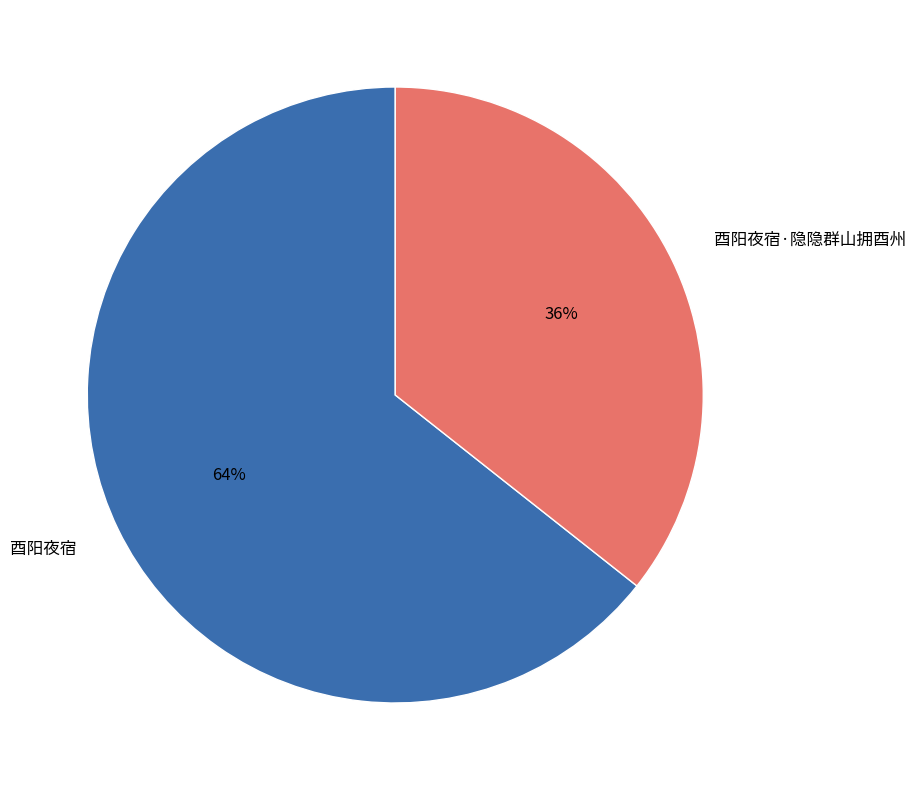

Is it true that 酉阳夜宿·隐隐群山拥酉州 is 41% of the pie?

False